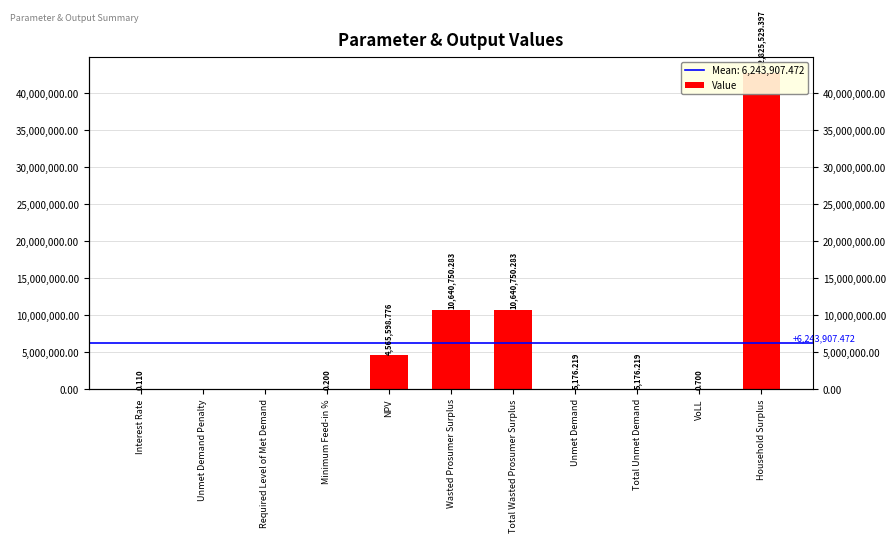

At which label does the data first exceed 5176?

NPV